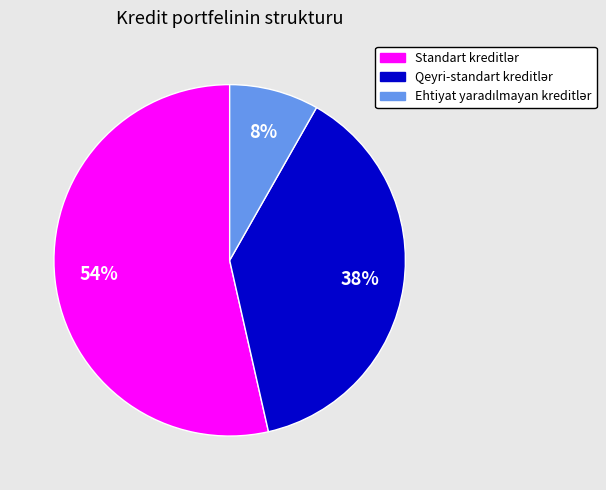

Does any single category account for the majority?

Yes